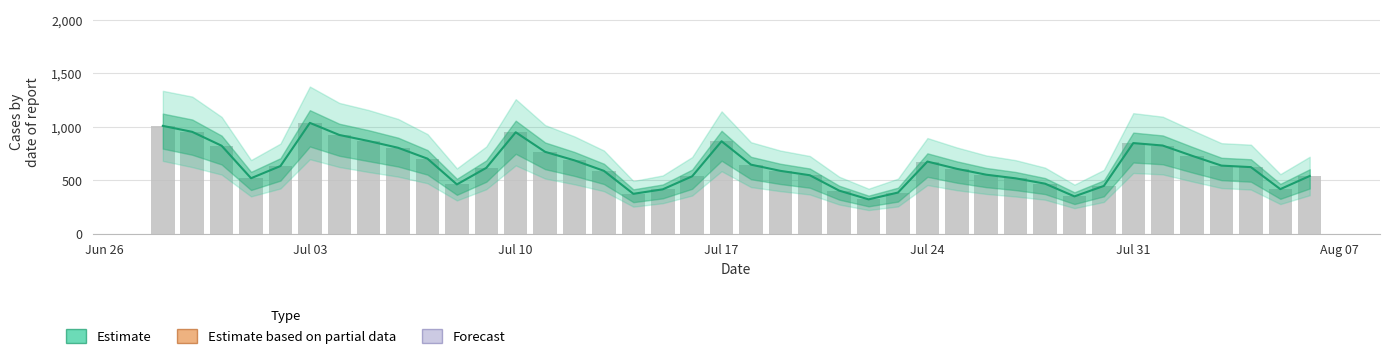

Reading left to right, list all the values displayed in this chart.

1008	952	822	518	632	1036	923	866	803	701	460	615	948	765	685	587	372	414	536	864	645	587	546	402	320	384	674	606	551	517	467	348	446	847	824	728	636	622	416	539